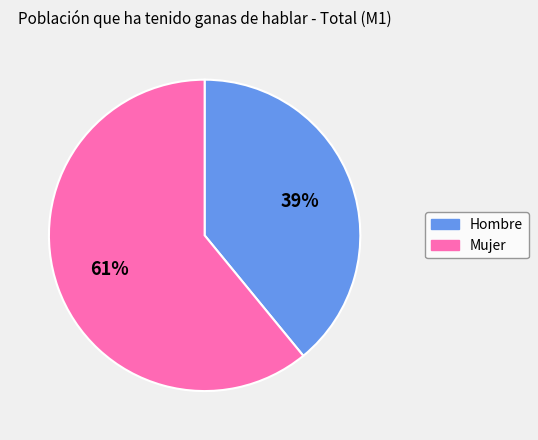

Which slice is the largest?

Mujer